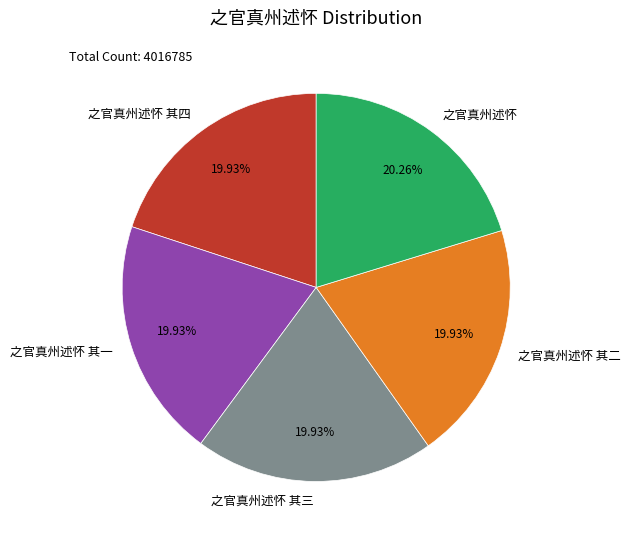

True or false: 之官真州述怀 其三 accounts for 20% of the total.

True